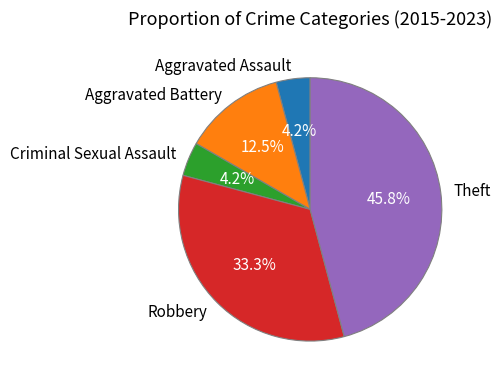

To the nearest percent, what portion does Robbery represent?

33%